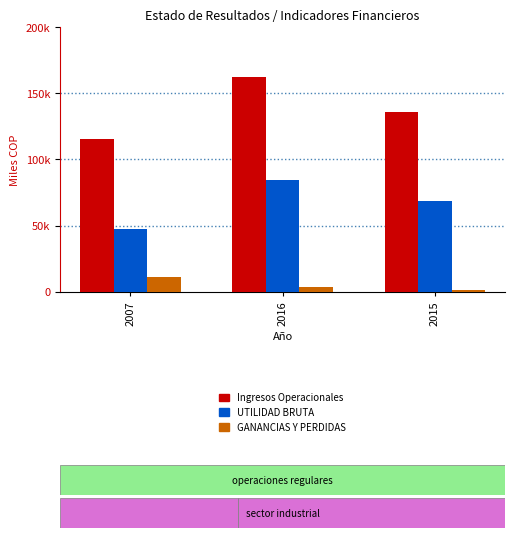

Rank the series by their average value, from highest to lowest.

Ingresos Operacionales, UTILIDAD BRUTA, GANANCIAS Y PERDIDAS